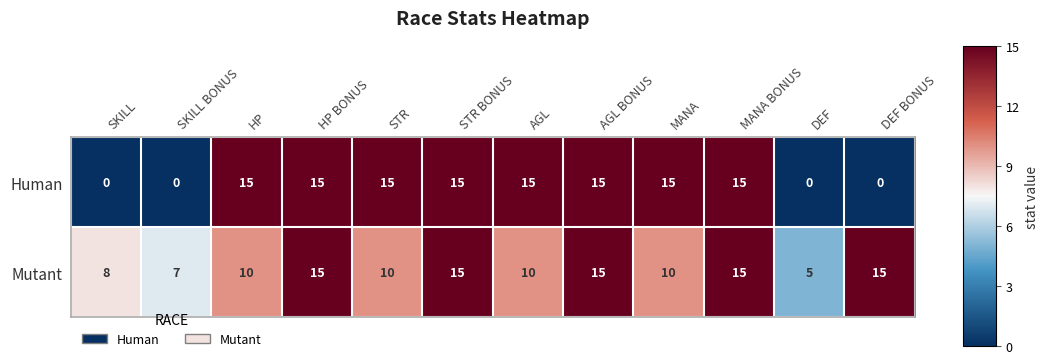

Reading left to right, list all the values displayed in this chart.

Human: SKILL=0	SKILL BONUS=0	HP=15	HP BONUS=15	STR=15	STR BONUS=15	AGL=15	AGL BONUS=15	MANA=15	MANA BONUS=15	DEF=0	DEF BONUS=0
Mutant: SKILL=8	SKILL BONUS=7	HP=10	HP BONUS=15	STR=10	STR BONUS=15	AGL=10	AGL BONUS=15	MANA=10	MANA BONUS=15	DEF=5	DEF BONUS=15